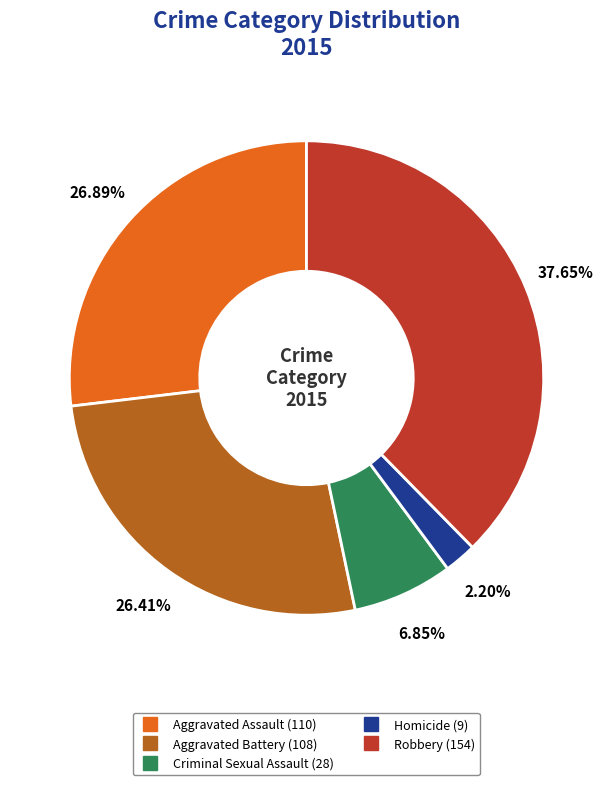

What is the largest slice in the pie chart?

Robbery